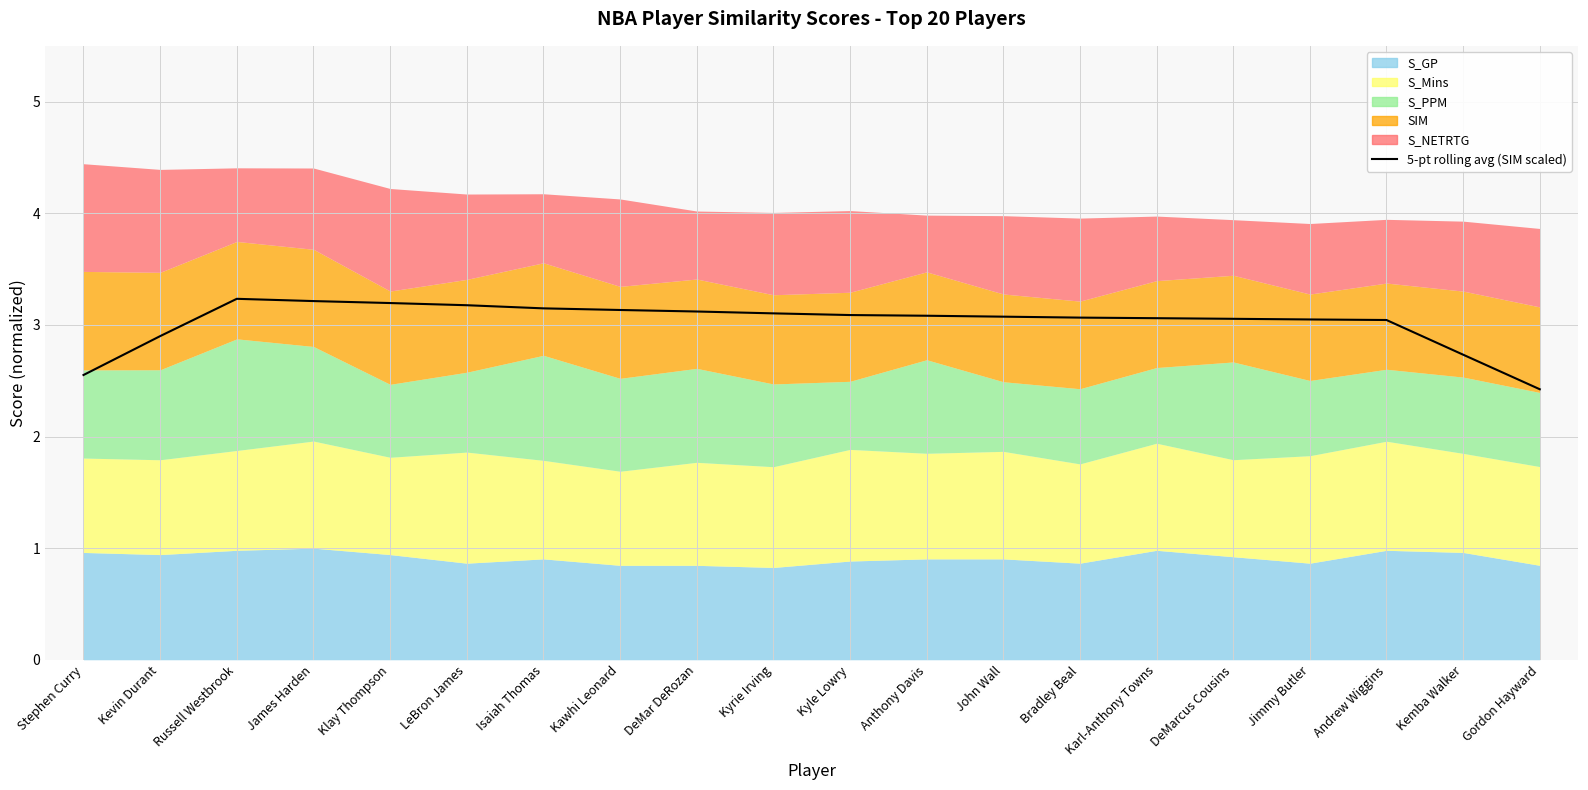

Reading right to left, transcribe all the data shown in this chart.

Gordon Hayward=2.4	Kemba Walker=2.7	Andrew Wiggins=3.0	Jimmy Butler=3.0	DeMarcus Cousins=3.1	Karl-Anthony Towns=3.1	Bradley Beal=3.1	John Wall=3.1	Anthony Davis=3.1	Kyle Lowry=3.1	Kyrie Irving=3.1	DeMar DeRozan=3.1	Kawhi Leonard=3.1	Isaiah Thomas=3.1	LeBron James=3.2	Klay Thompson=3.2	James Harden=3.2	Russell Westbrook=3.2	Kevin Durant=2.9	Stephen Curry=2.6